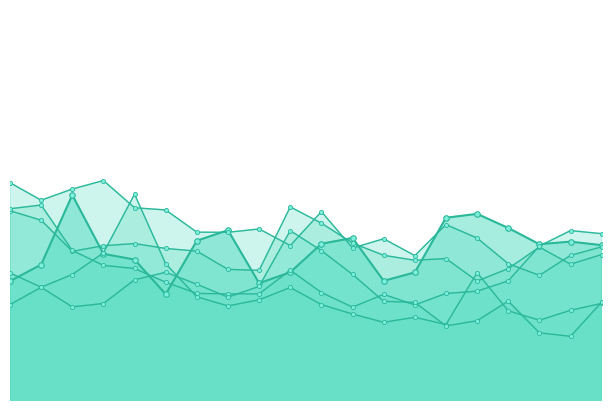

Where is the first local minimum for 1?

2